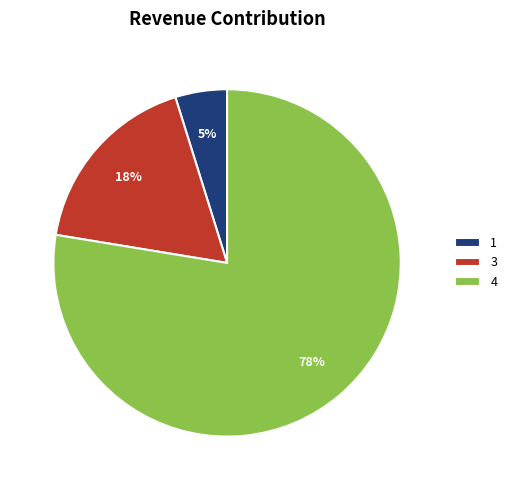

To the nearest percent, what is the average slice percentage?

33%